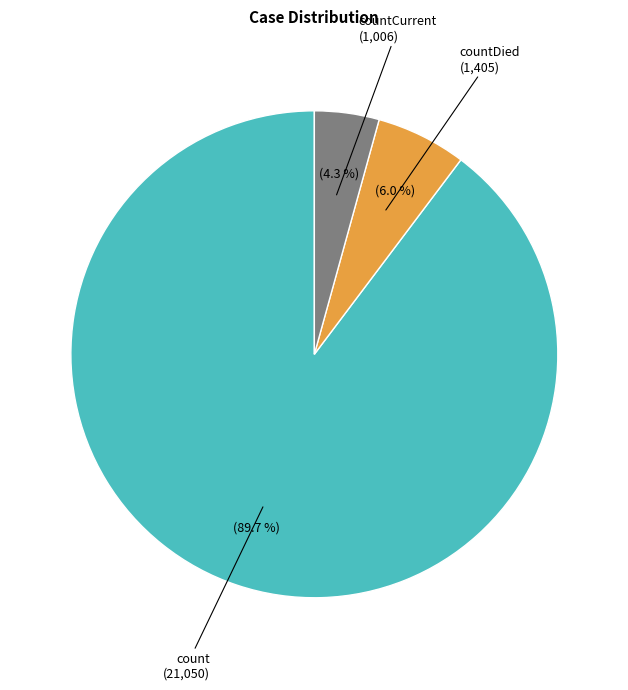

Rank the categories by value from lowest to highest.

countCurrent, countDied, count